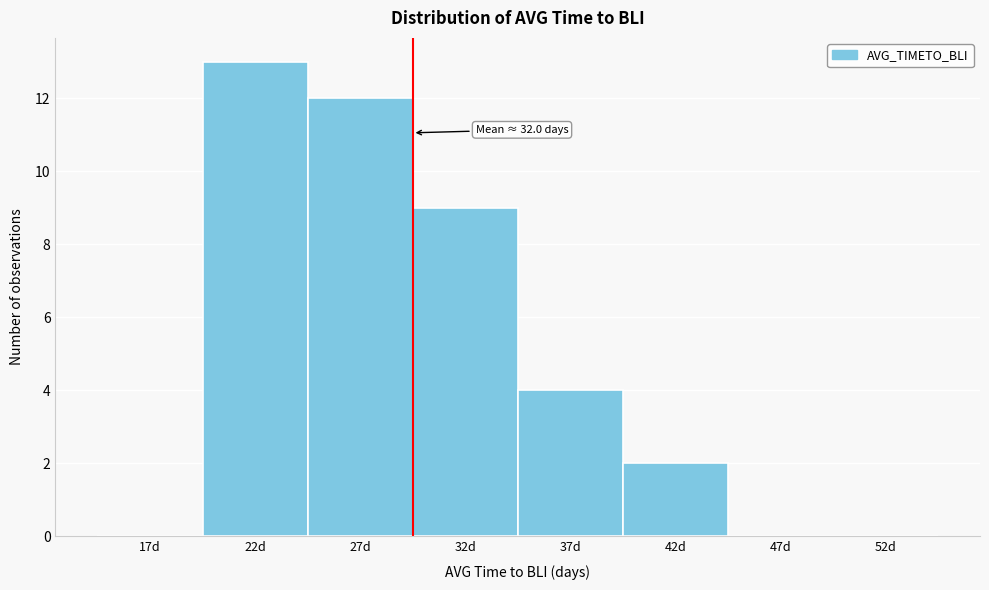

Reading left to right, extract all data points from this chart.

17d=0	22d=13	27d=12	32d=9	37d=4	42d=2	47d=0	52d=0